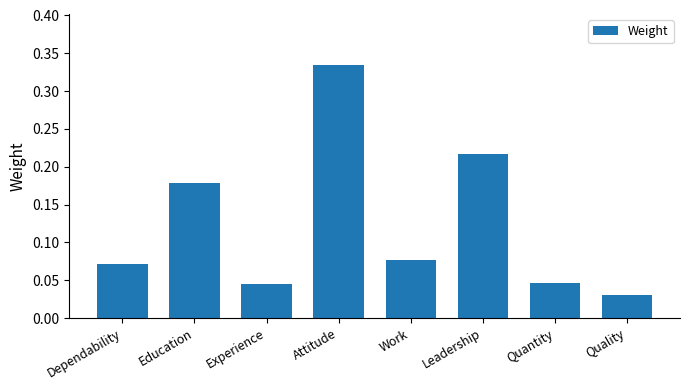

True or false: the data shows 0.1 at Leadership.

False